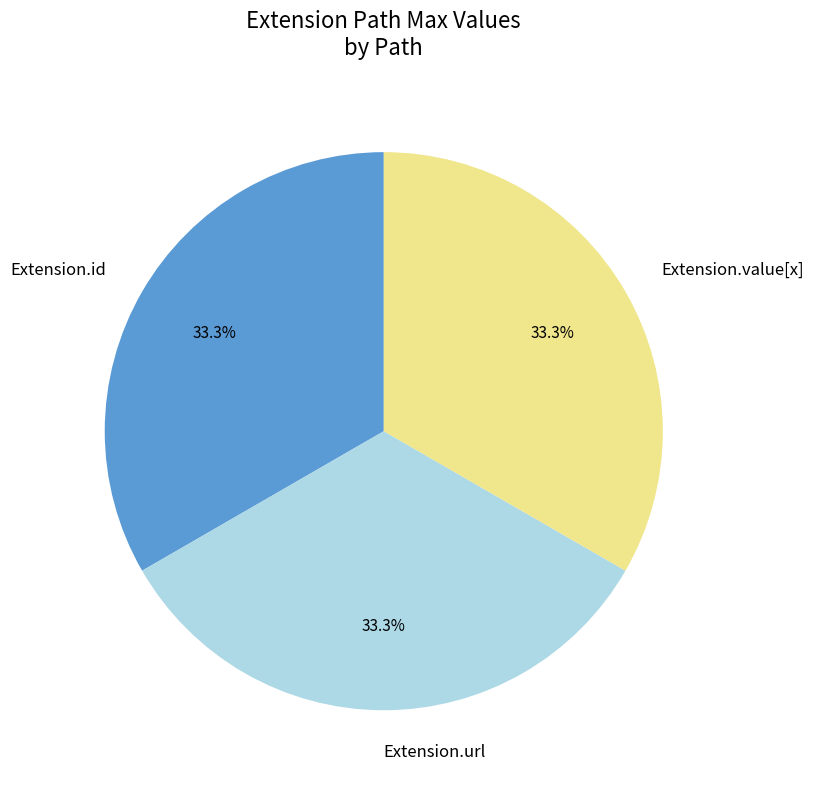

Count the number of slices in the pie.

3